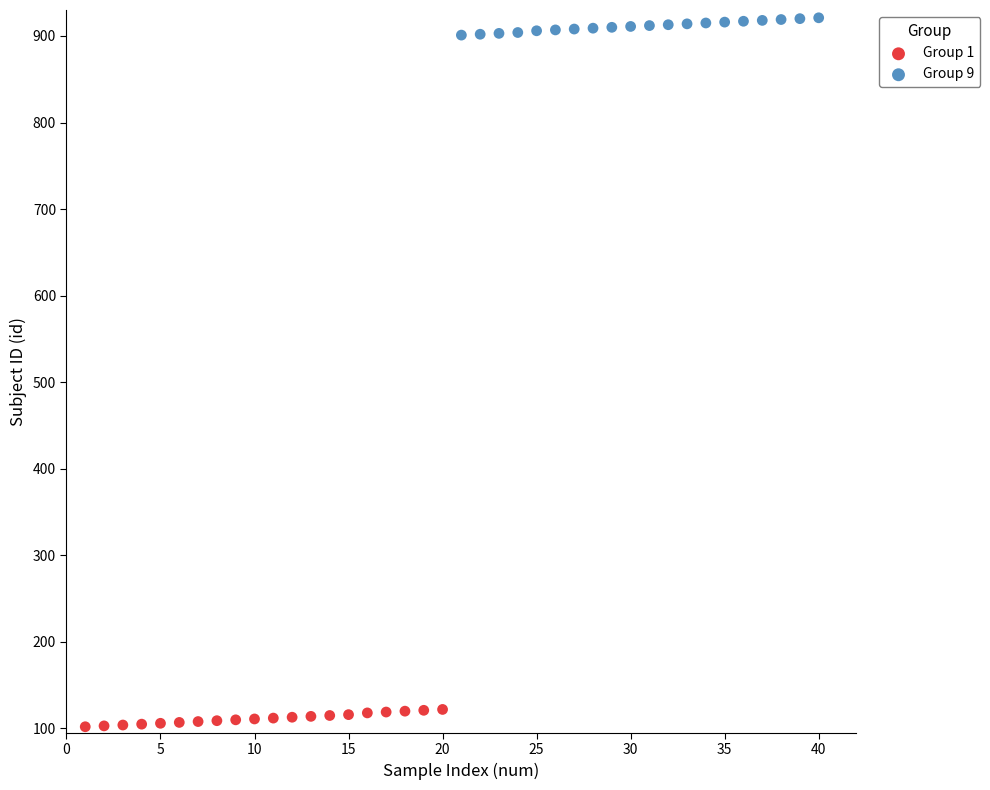

Which series contains the lowest Y value?

Group 1